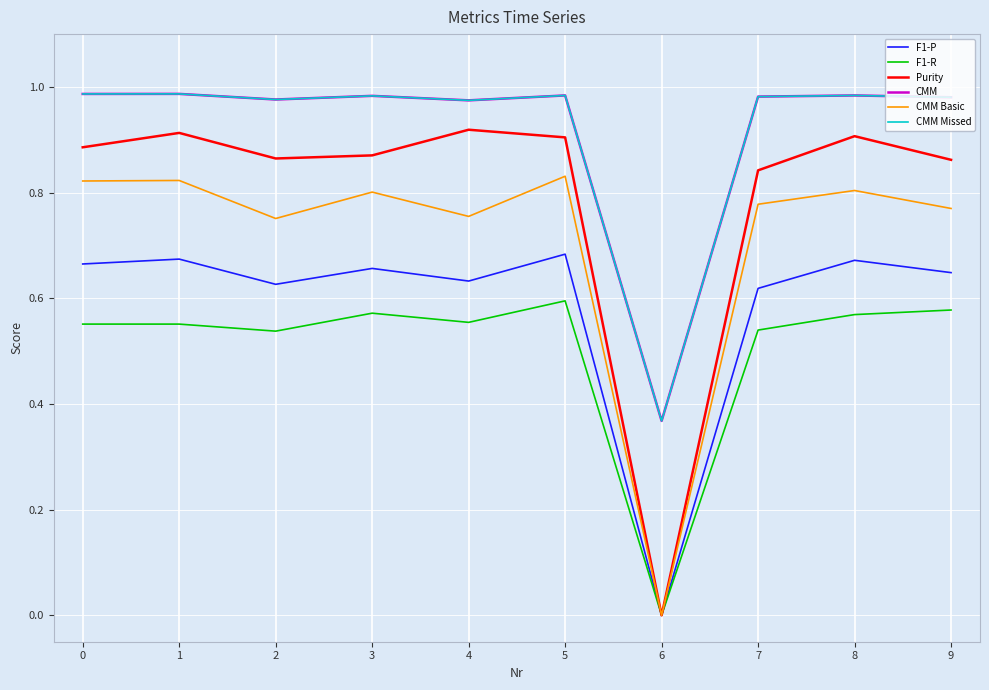

Reading left to right, transcribe all the data shown in this chart.

F1-P: 0.7	0.7	0.6	0.7	0.6	0.7	0.0	0.6	0.7	0.6
F1-R: 0.6	0.6	0.5	0.6	0.6	0.6	0.0	0.5	0.6	0.6
Purity: 0.9	0.9	0.9	0.9	0.9	0.9	0.0	0.8	0.9	0.9
CMM: 1.0	1.0	1.0	1.0	1.0	1.0	0.4	1.0	1.0	1.0
CMM Basic: 0.8	0.8	0.8	0.8	0.8	0.8	0.0	0.8	0.8	0.8
CMM Missed: 1.0	1.0	1.0	1.0	1.0	1.0	0.4	1.0	1.0	1.0